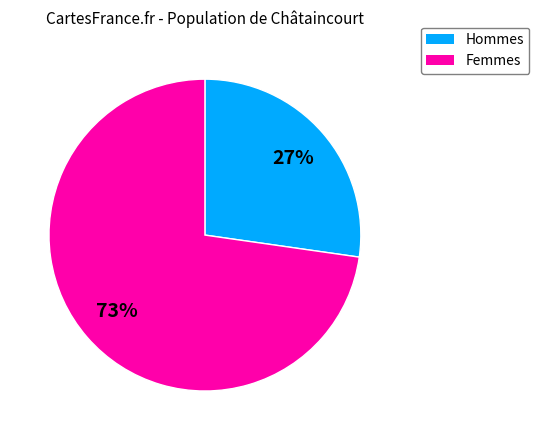

Count the number of slices in the pie.

2